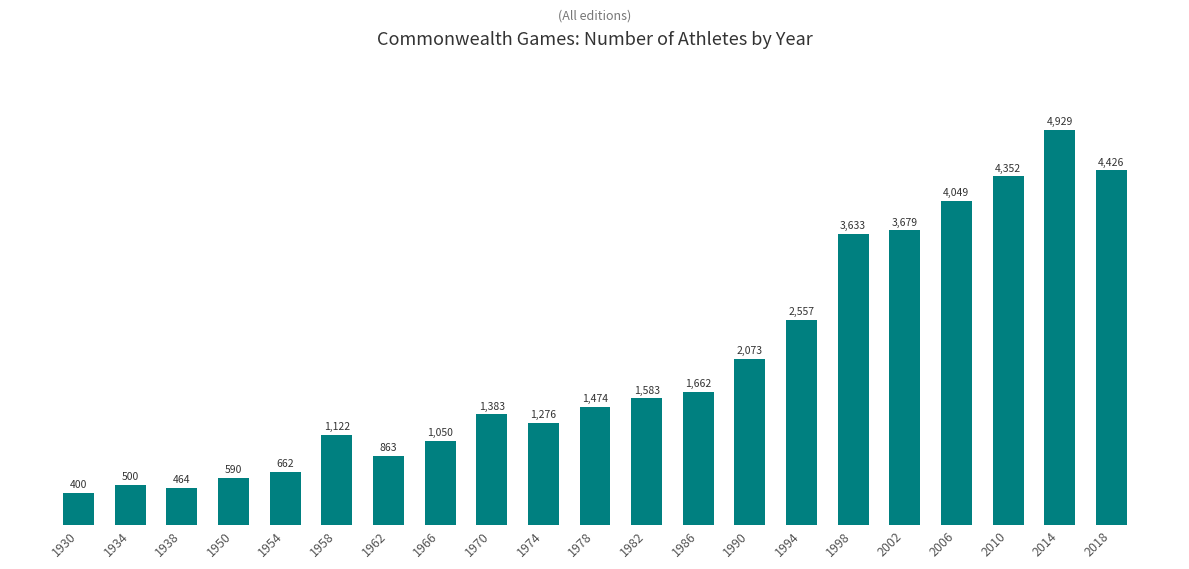

Reading right to left, list all the values displayed in this chart.

4426	4929	4352	4049	3679	3633	2557	2073	1662	1583	1474	1276	1383	1050	863	1122	662	590	464	500	400